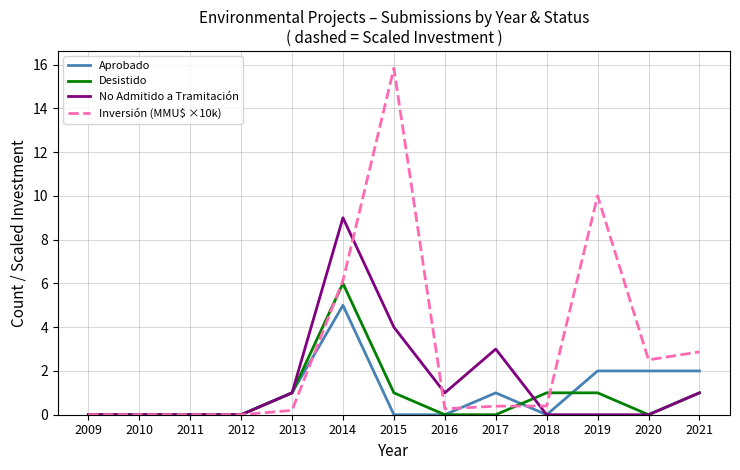

What is the average value of the No Admitido a Tramitación series?

1.5